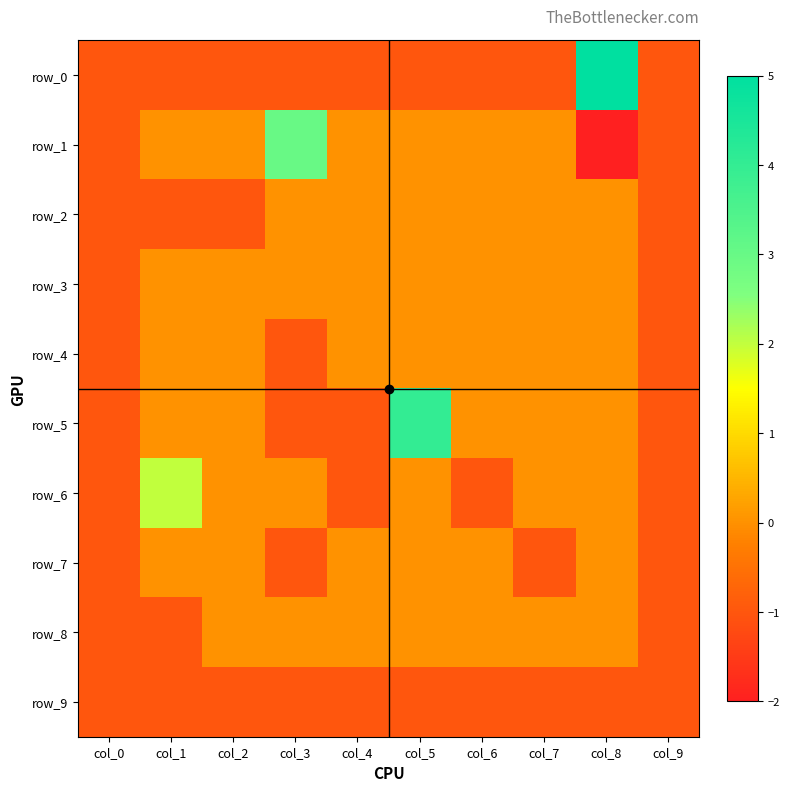

The row_6 series shows 1 at col_2. True or false?

False